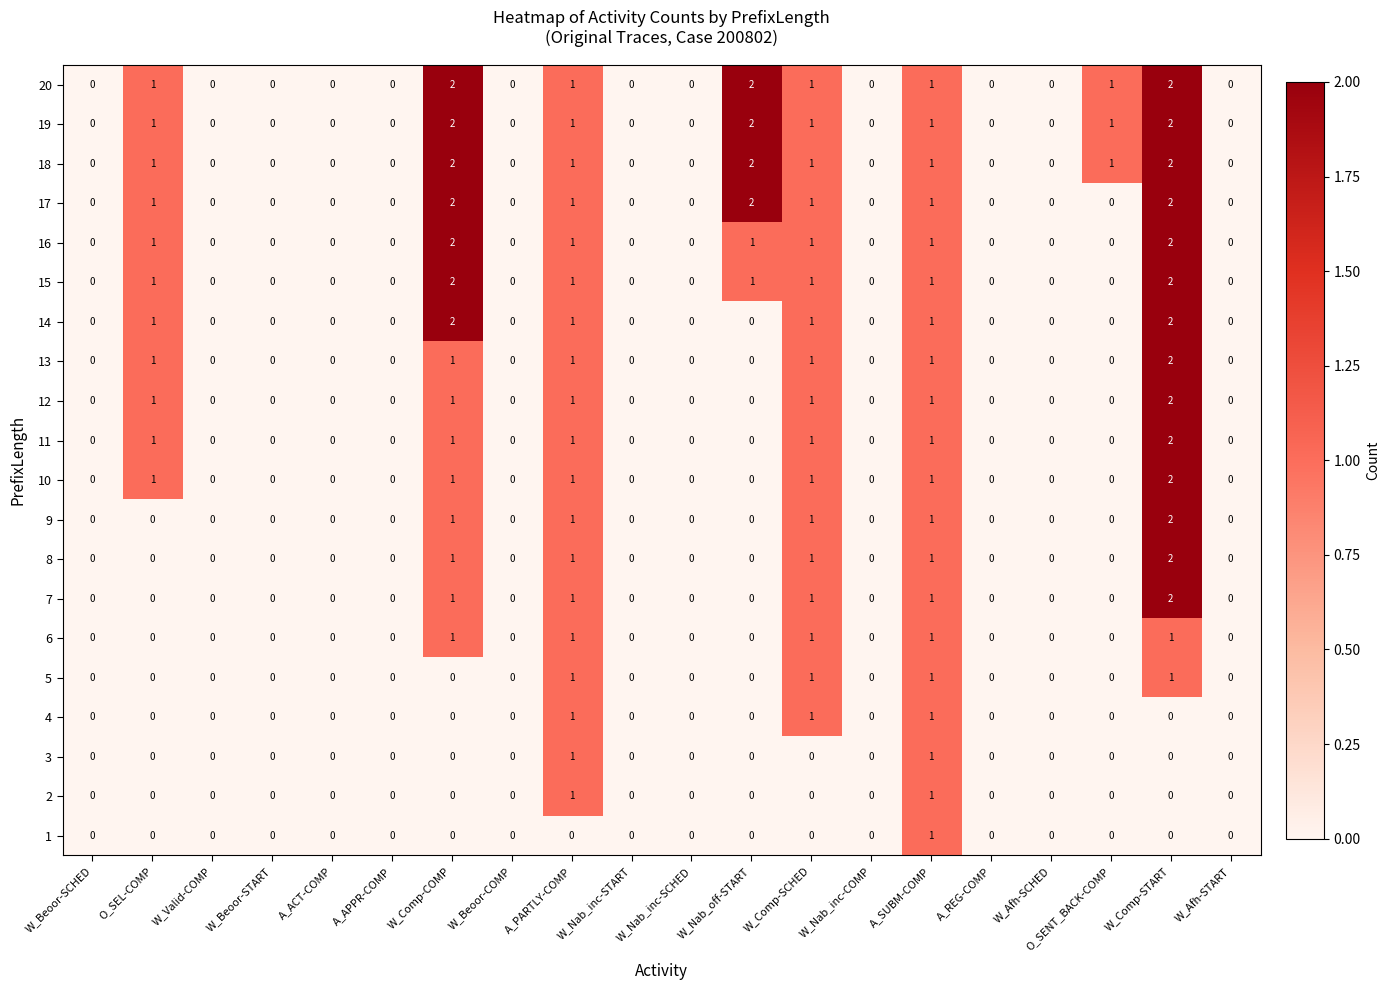

At which category is the sum across all series the highest?

W_Comp-START